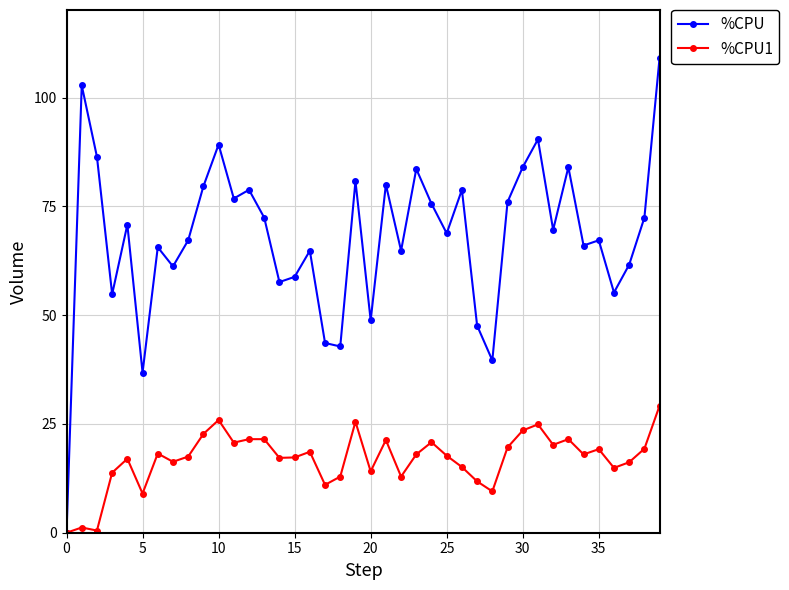

Which series has the largest range (max minus min)?

%CPU